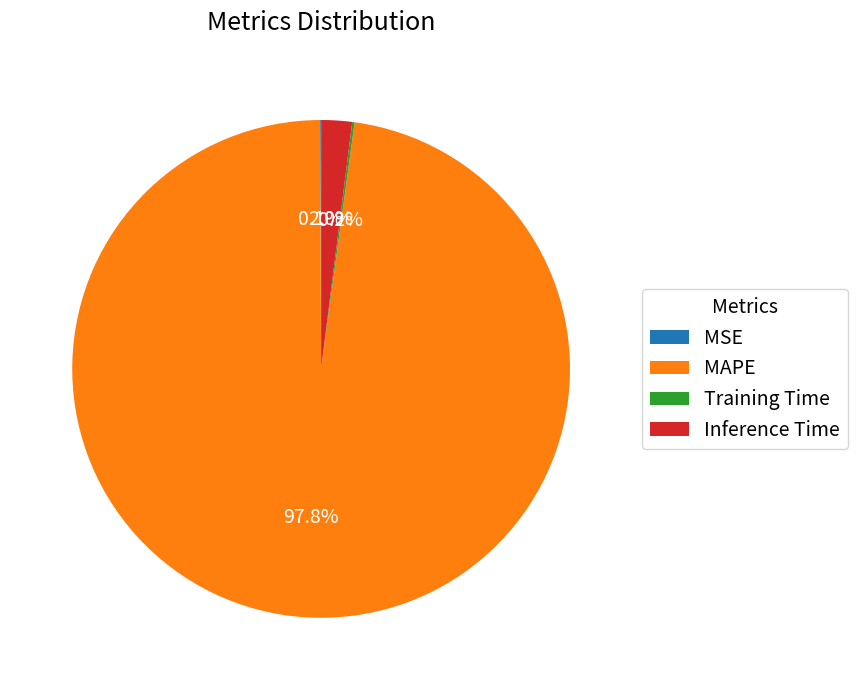

What portion of the pie excludes Inference Time?

98.0%